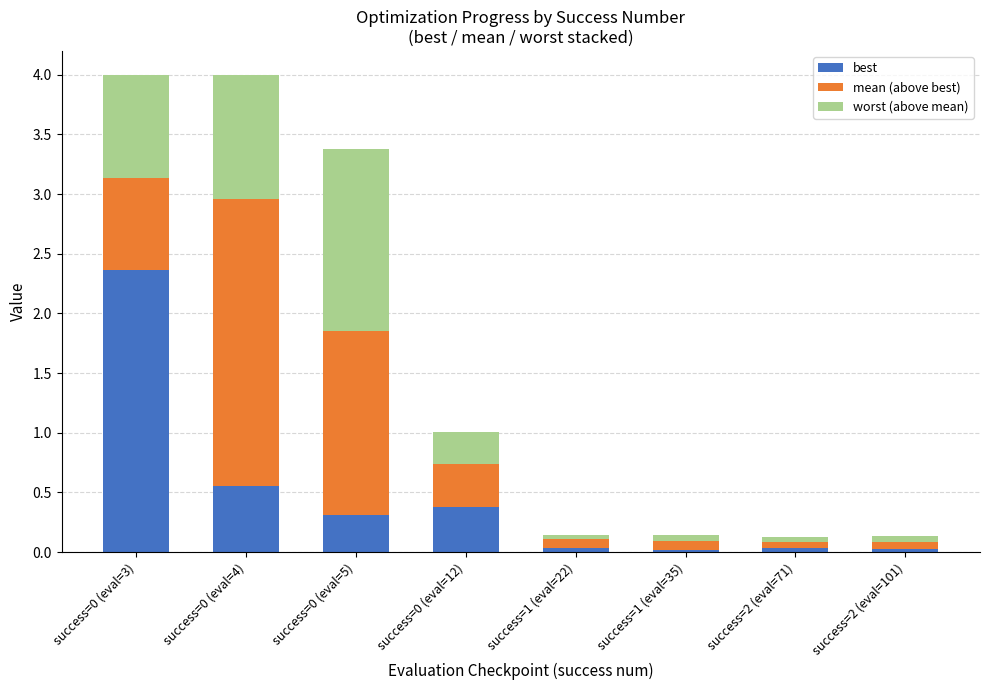

What is the difference between the maximum and minimum values in the best series?

2.3